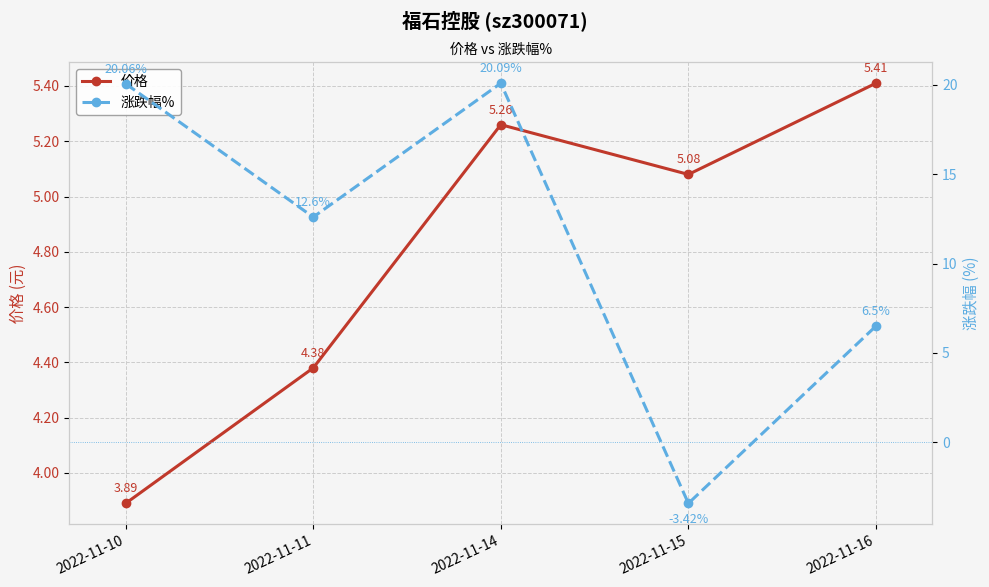

True or false: 价格 has more than 0 points higher than both neighbors.

True